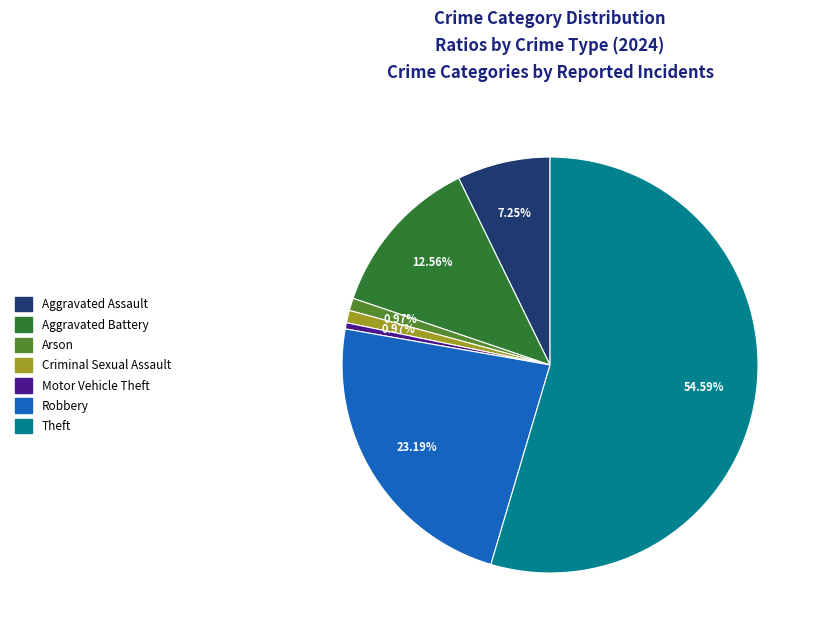

Is there a majority slice in this chart?

Yes